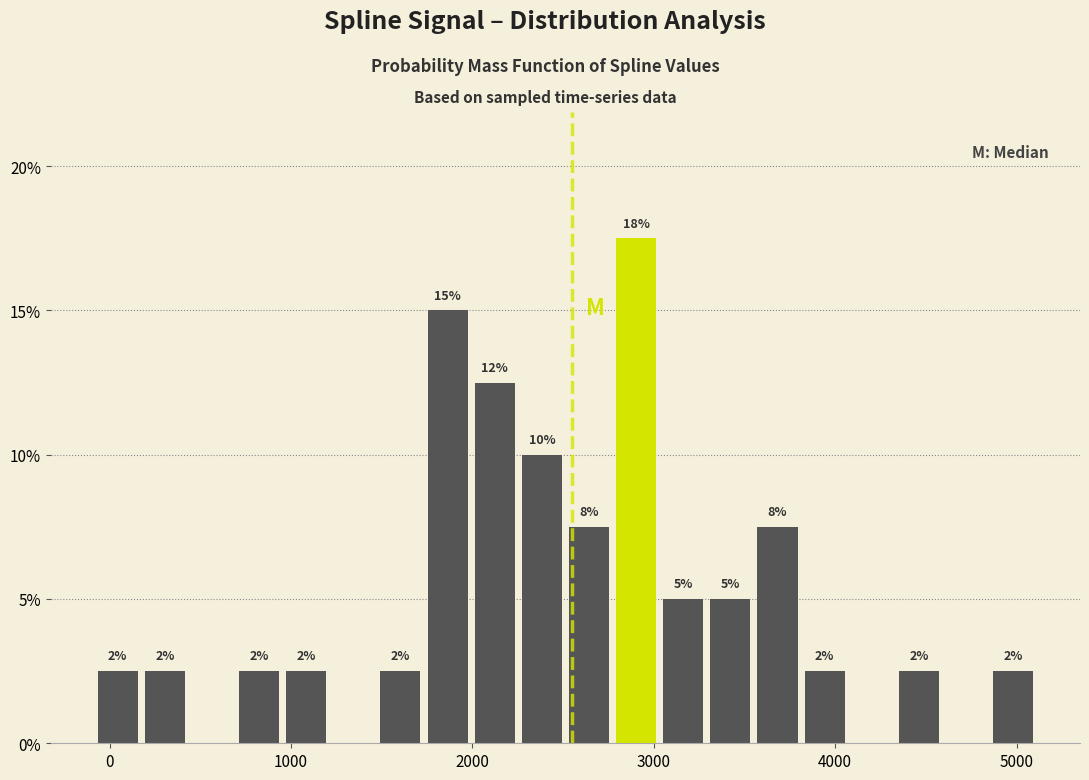

Around what value on the x-axis is the tallest bar? Give the approximate position of its centre, as read against the axis.

2900